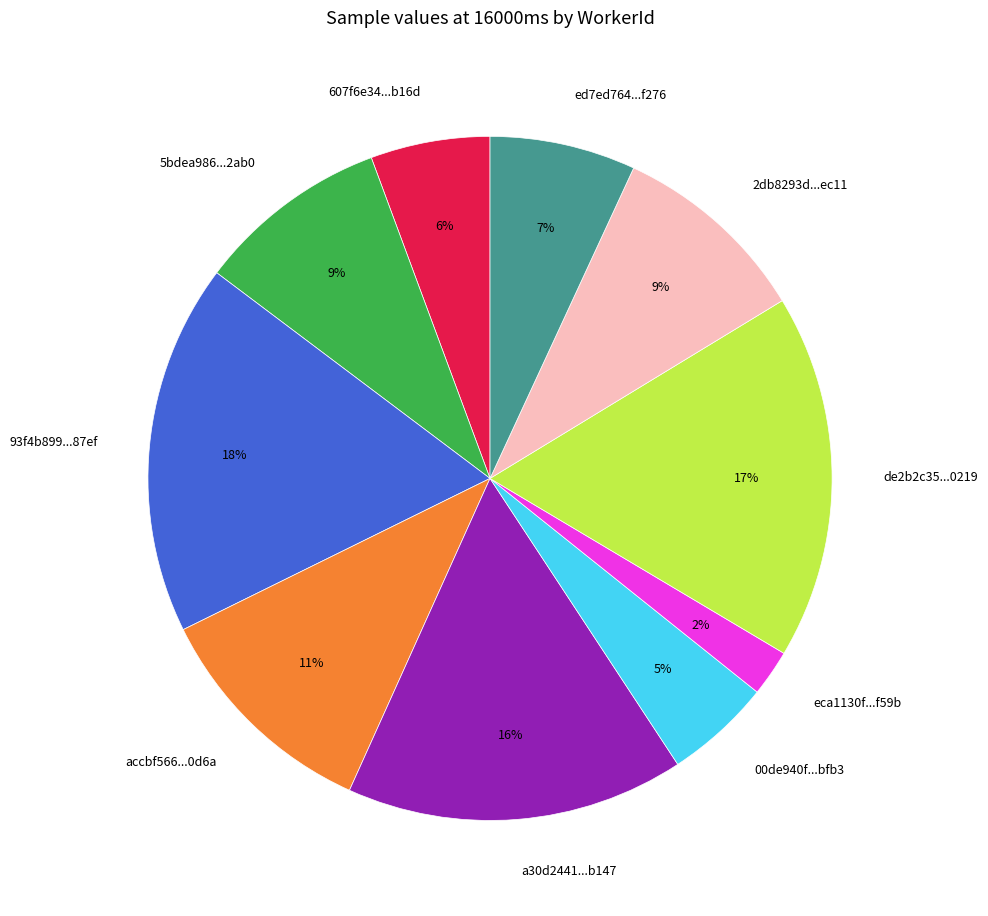

How many slices are in this pie chart?

10